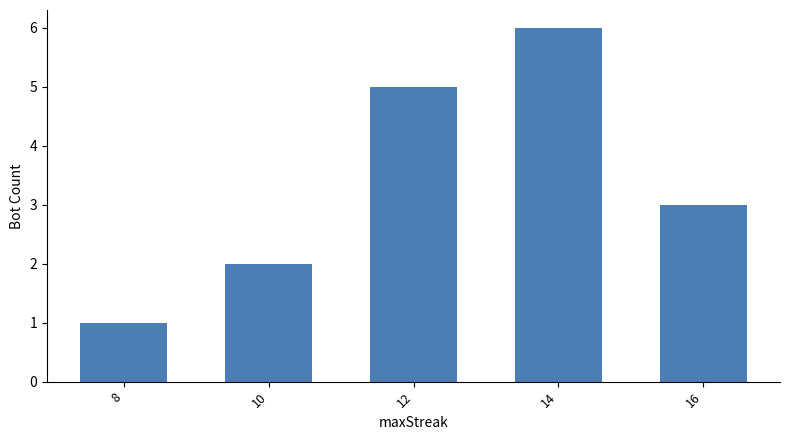

How many data points are less than 3?

2